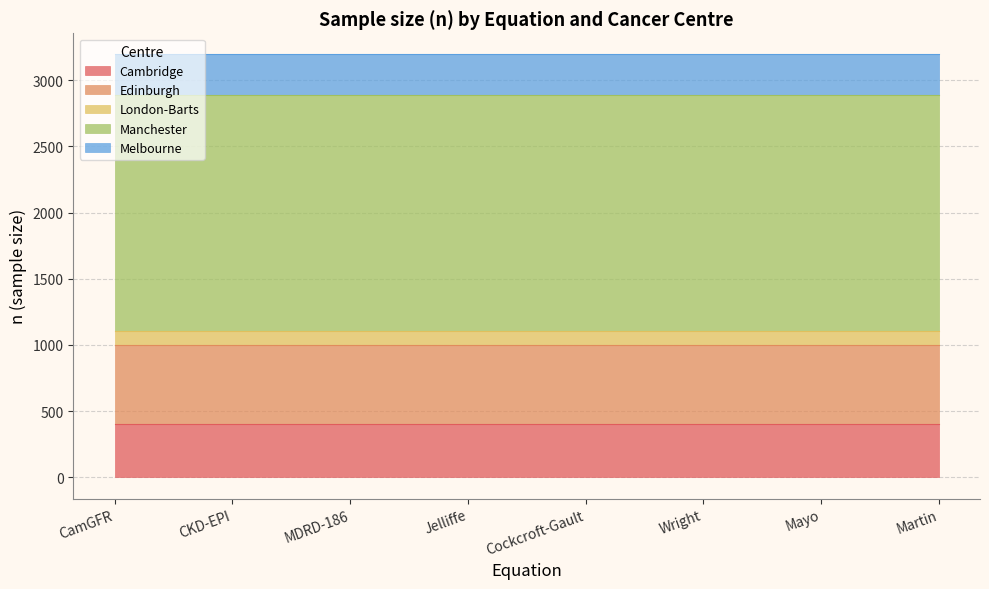

What is the total value across all series at Cockcroft-Gault?

3194